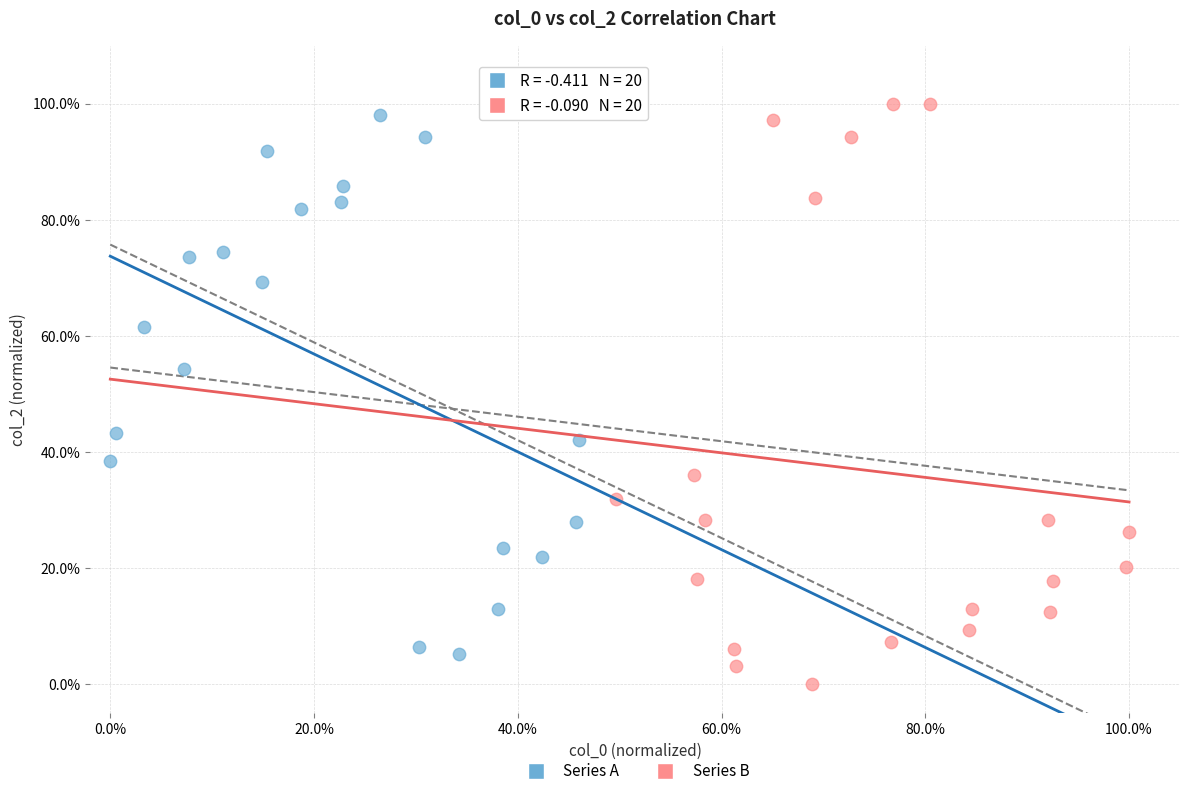

What are all the series names shown in the legend?

Series A, Series B